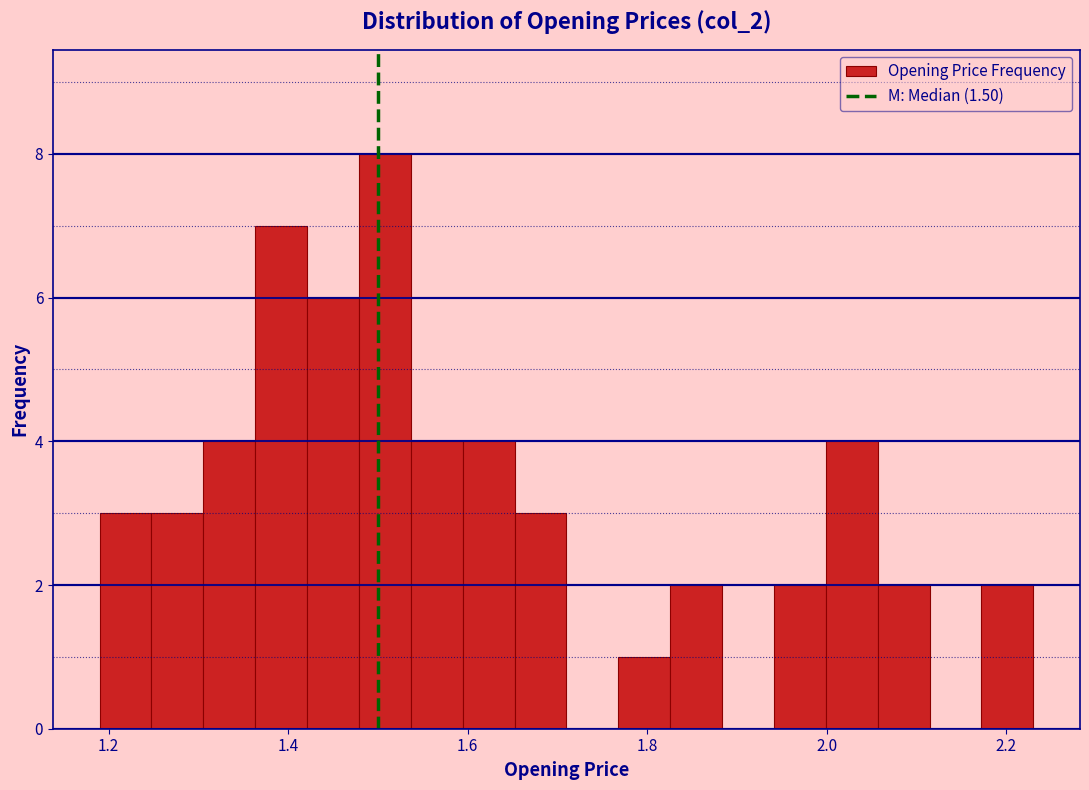

Around what value on the x-axis is the tallest bar? Give the approximate position of its centre, as read against the axis.

1.50